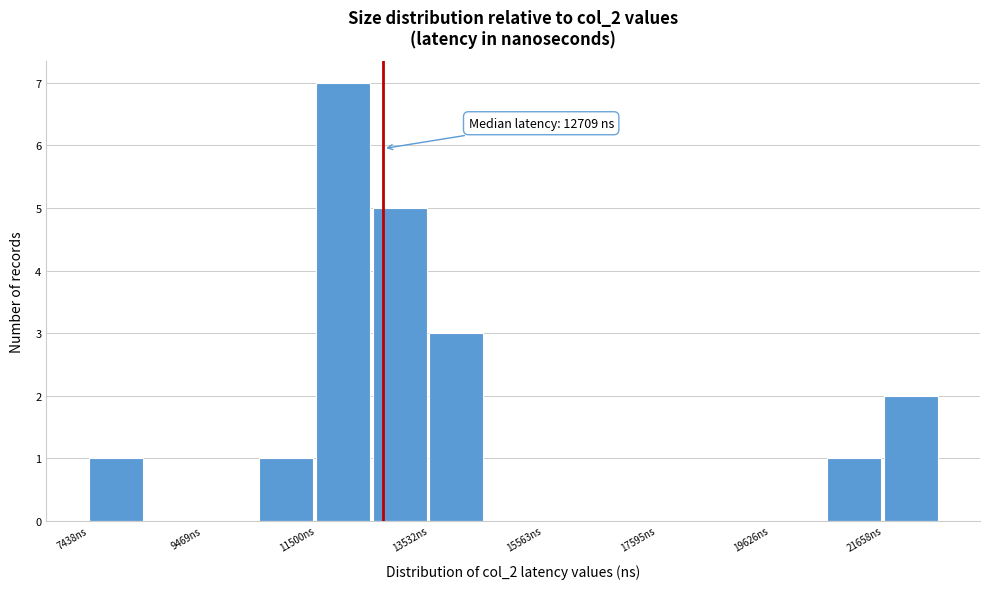

Read against the x-axis, roughly where is the centre of the tallest bar?

12000